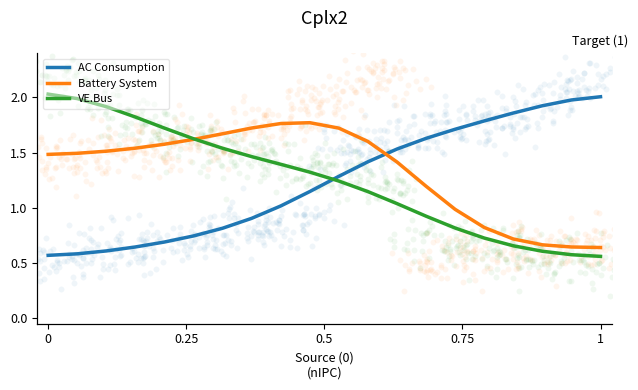

Which series has the largest total across all categories?

Battery System